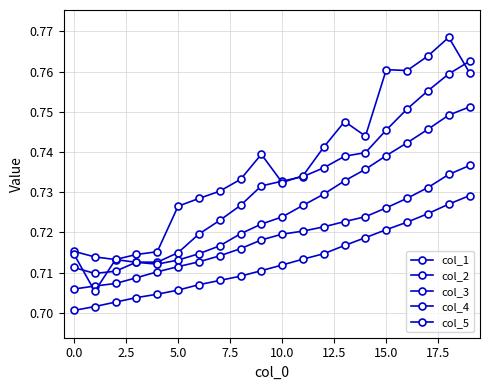

What is the label of the 14th point from the left?

13